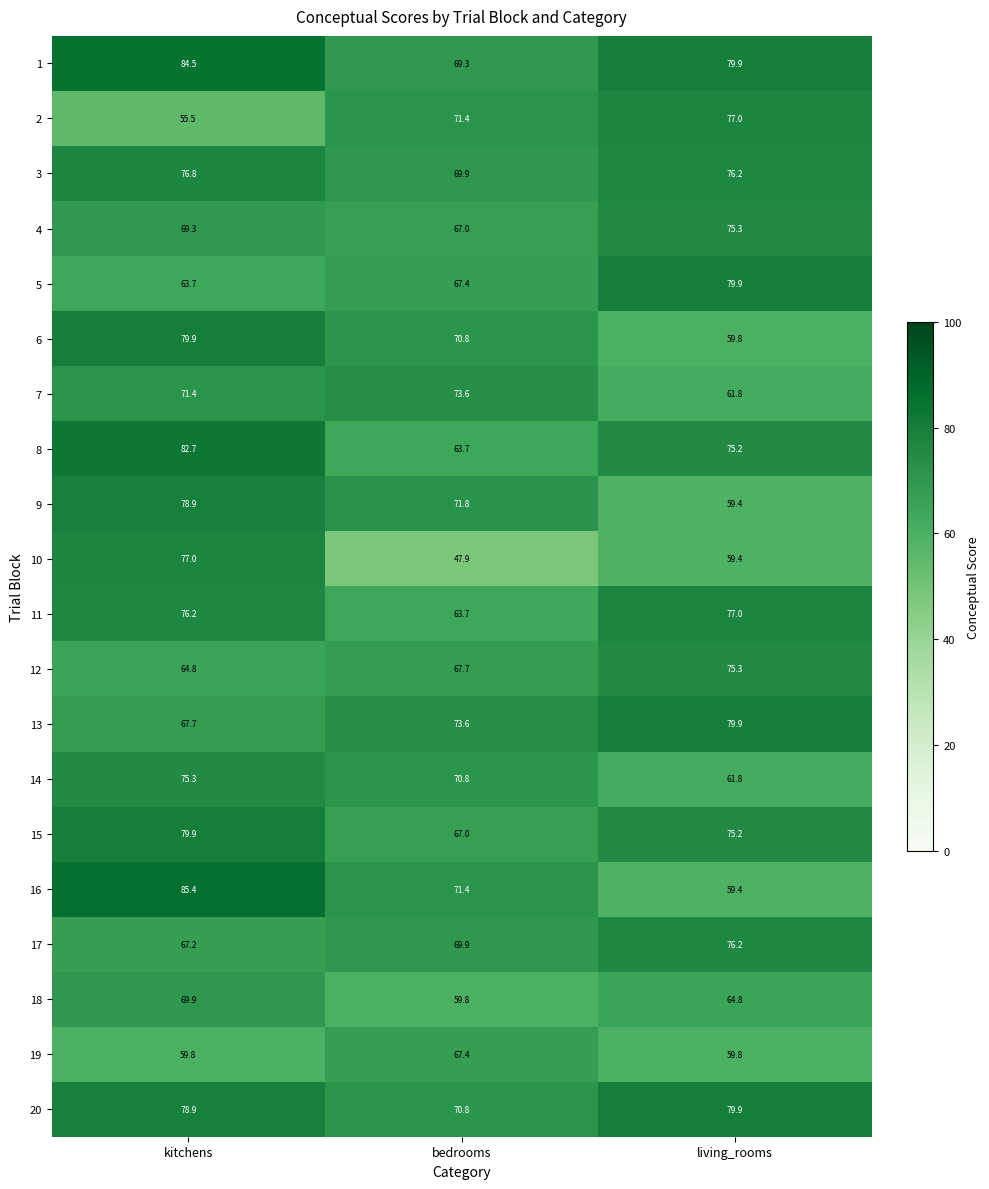

True or false: 17 has a value of 67.2 at kitchens.

True